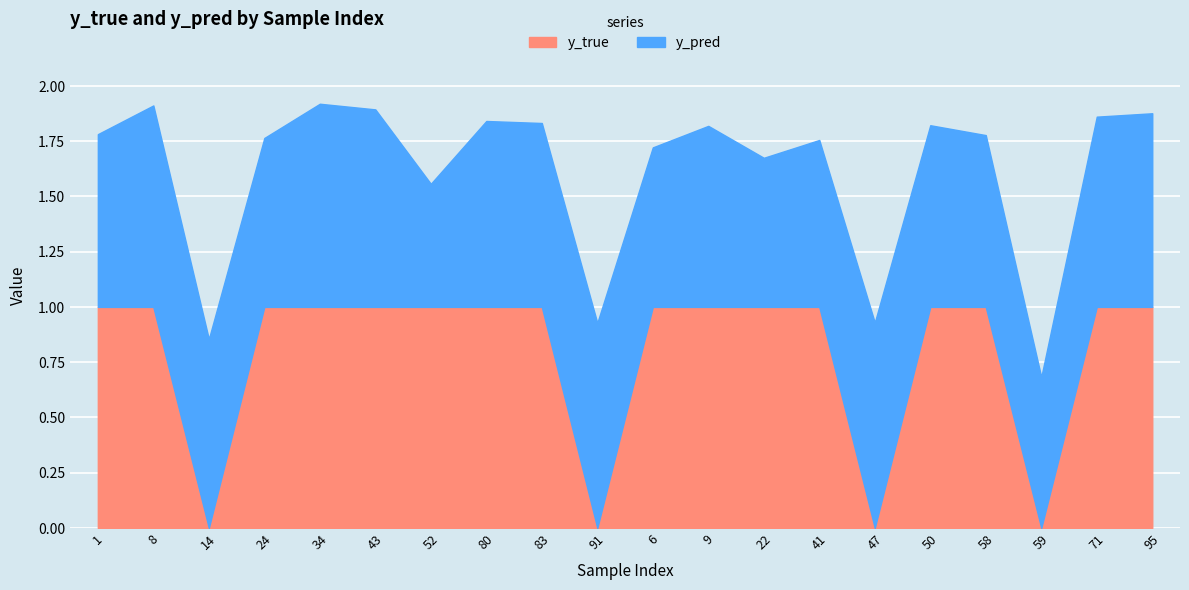

At 41, list the series in order from largest to smallest.

y_true, y_pred